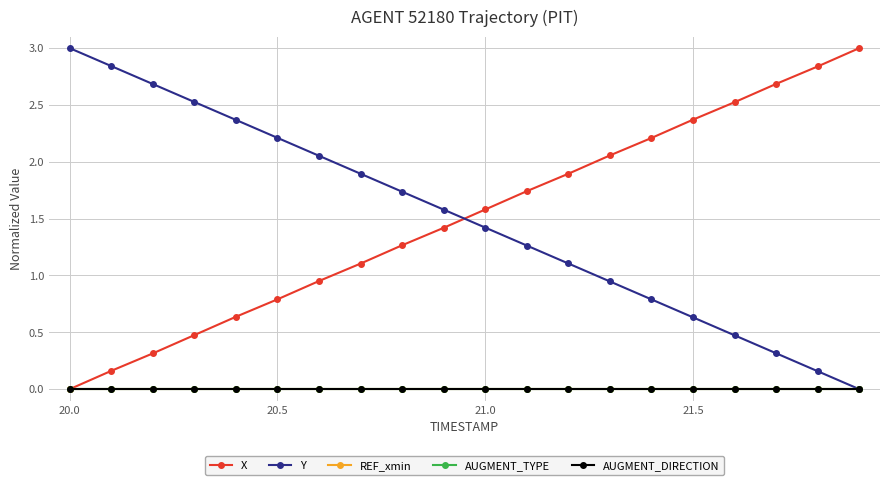

True or false: X and AUGMENT_DIRECTION intersect in this chart.

False